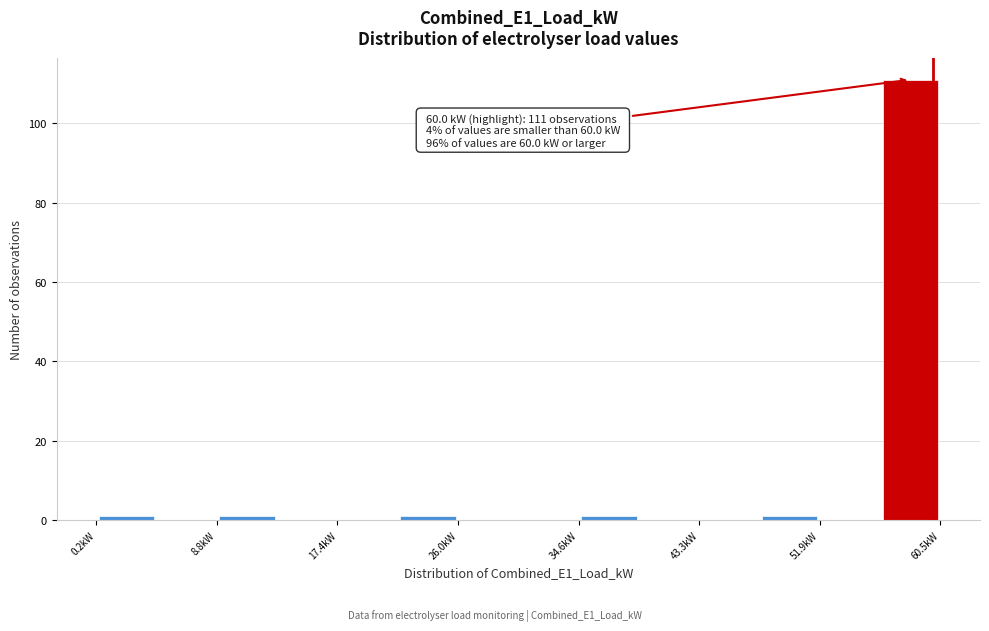

Over which range of the x-axis is the bar tallest?

56 to 61